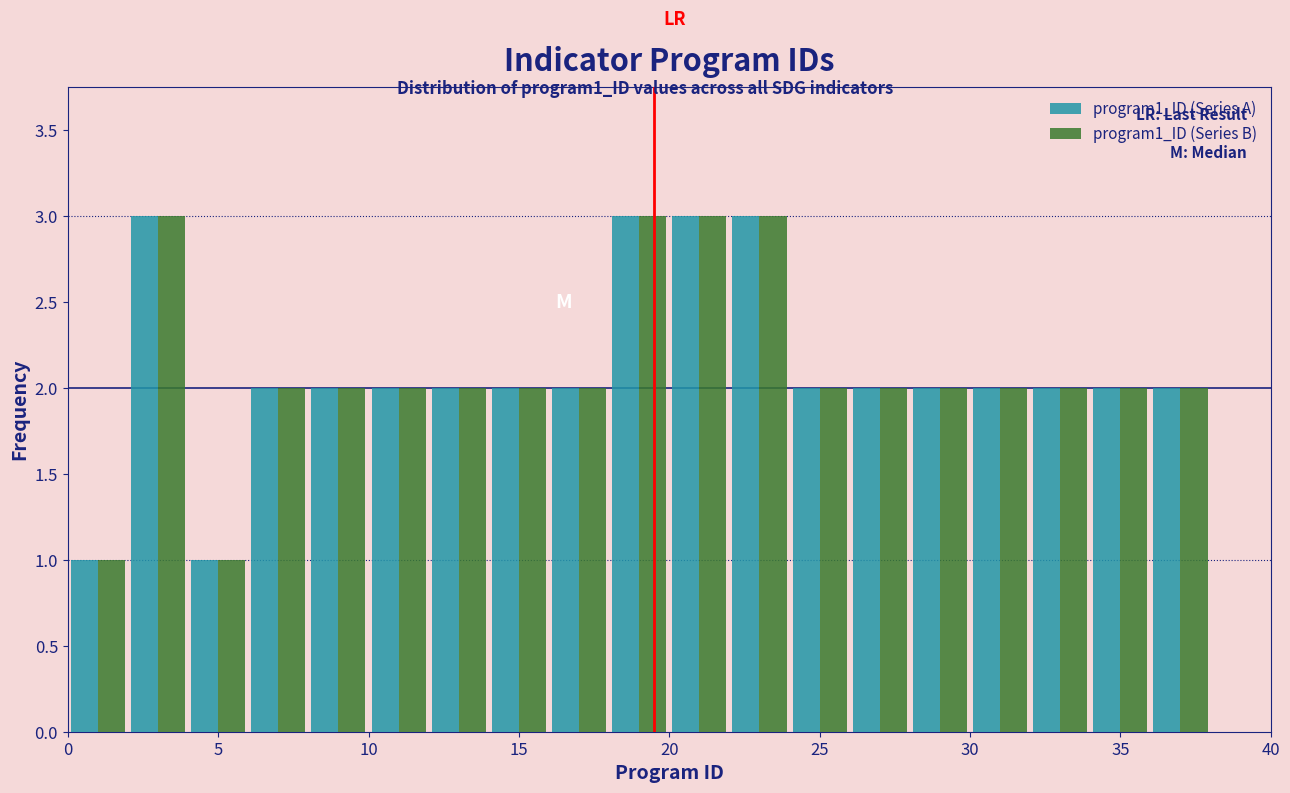

What is the height of the program1_ID (Series B) bar covering 22 to 24 on the x-axis? The values are not printed on the chart, so give them approximately, as read against the axis.

3